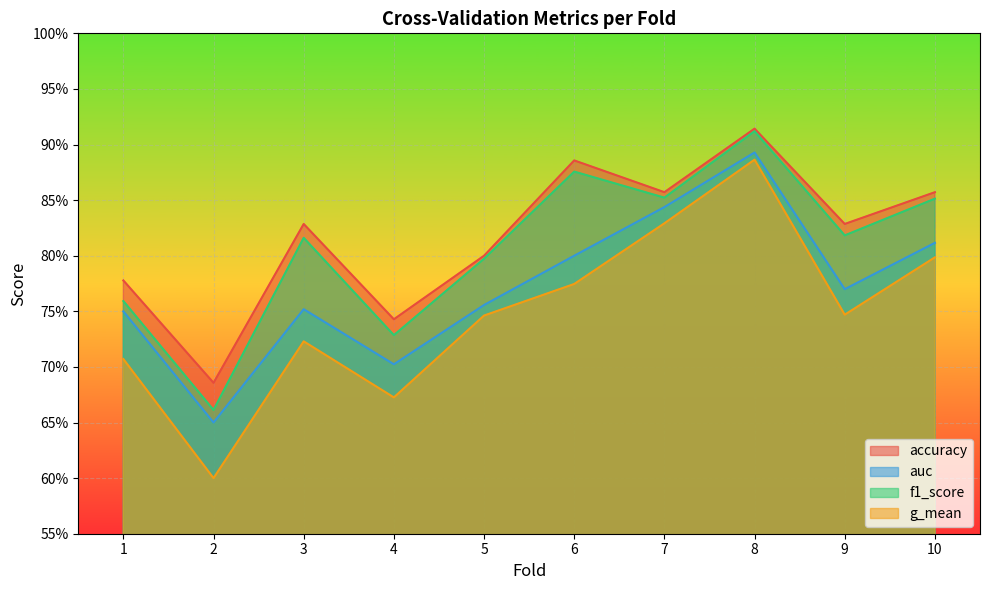

How many interior local valleys does the g_mean series have?

3